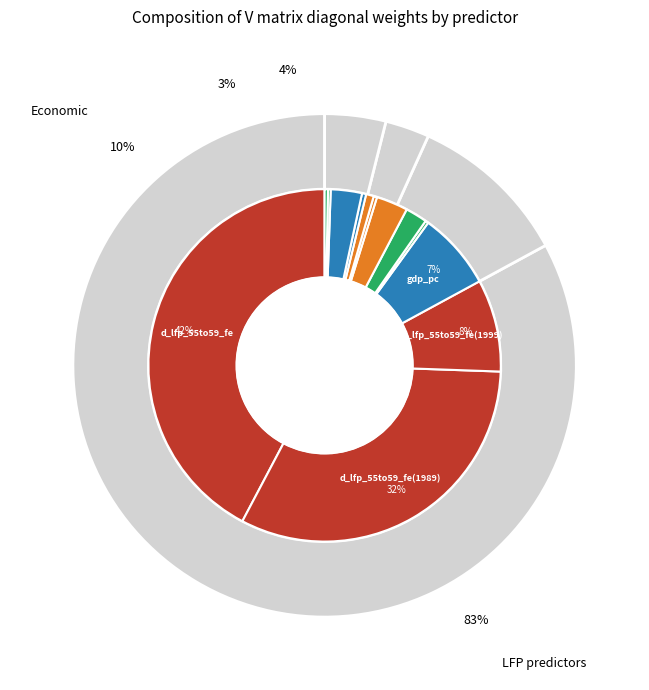

To the nearest percent, what is the average slice percentage?

8%